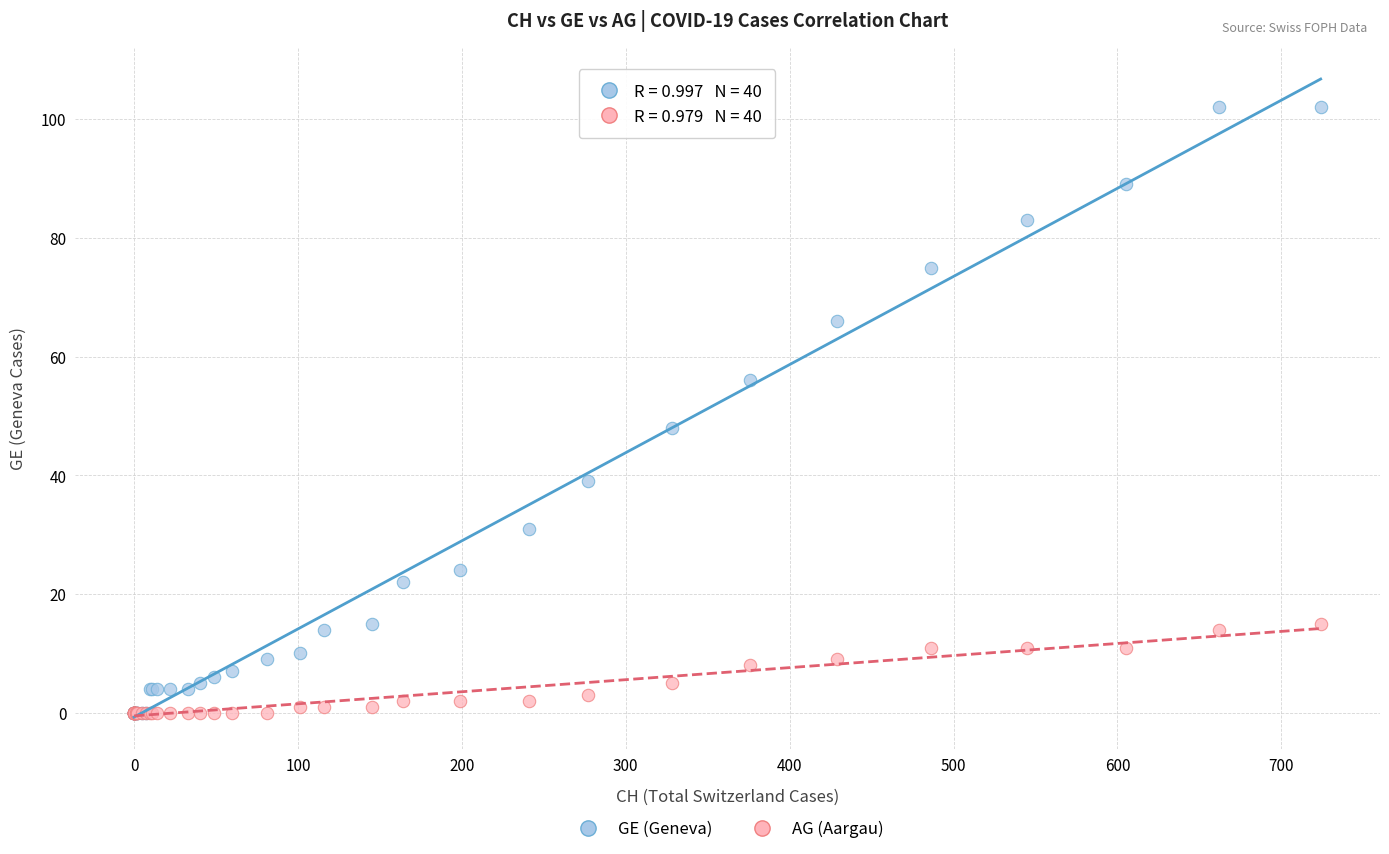

In the GE (Geneva) series, what Y value is closest to 51?

48